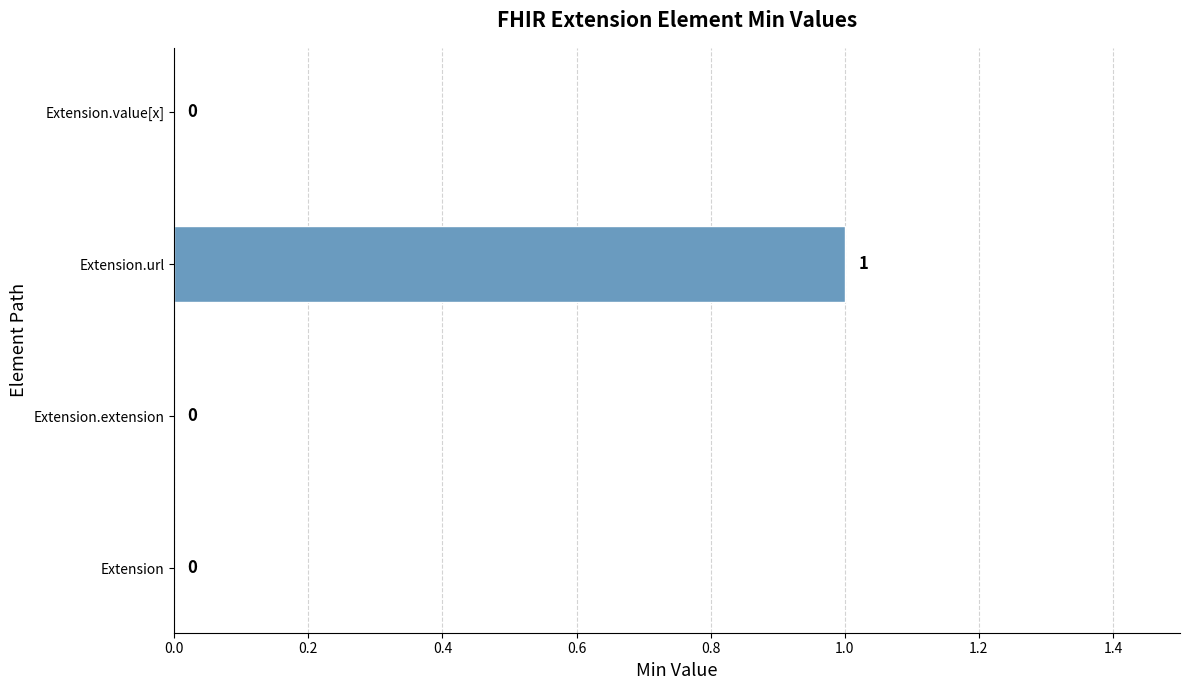

True or false: the data shows 0 at Extension.value[x].

True